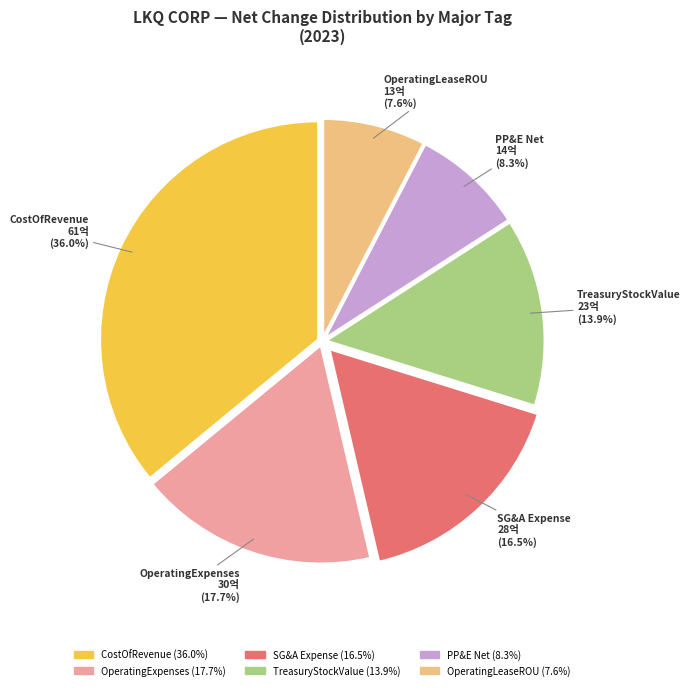

Count the number of slices in the pie.

6